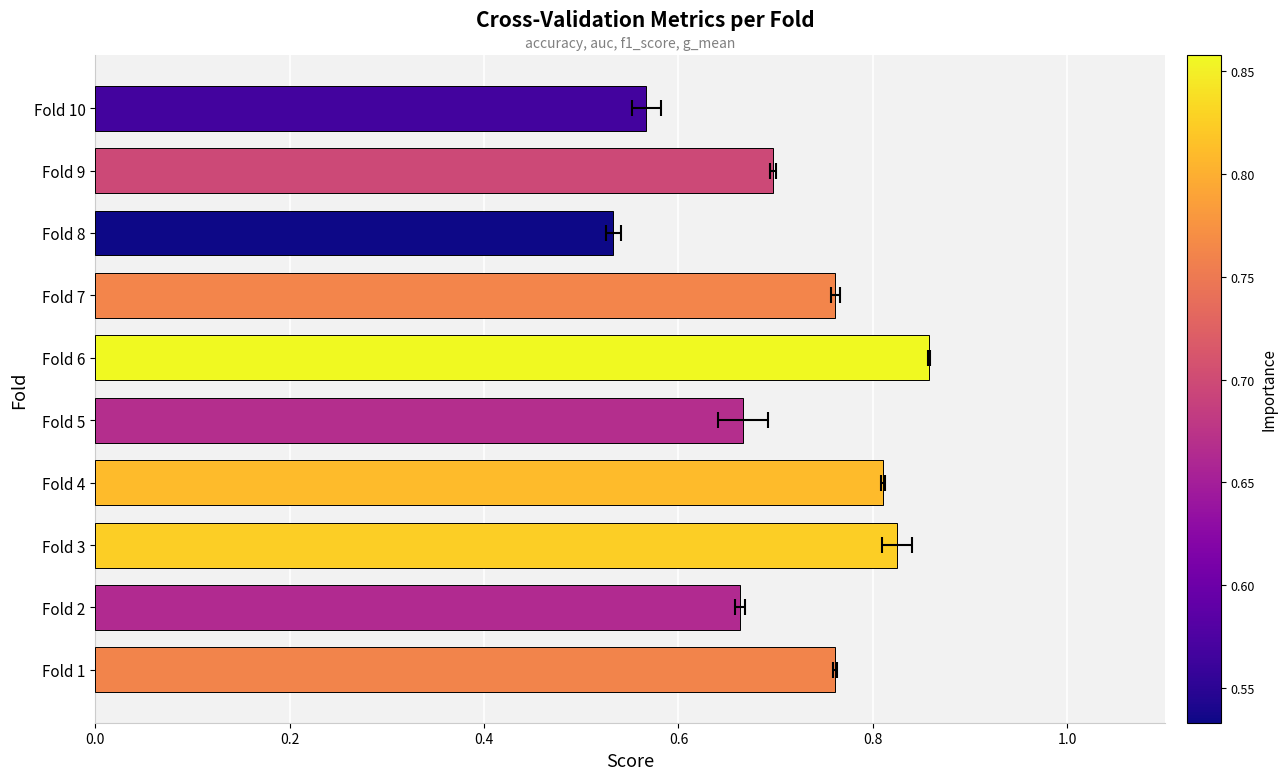

What is the difference between the second highest and second lowest values?

0.3